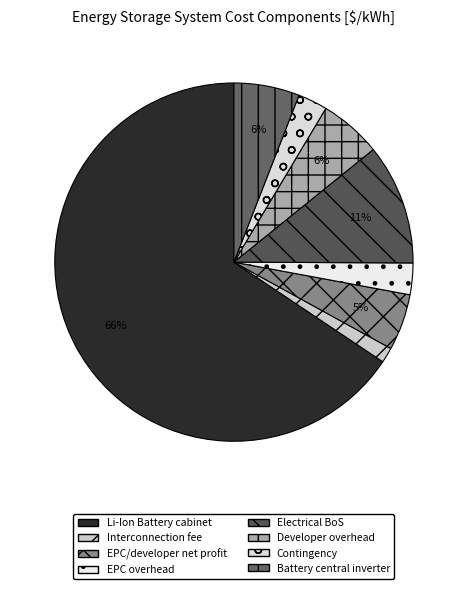

The Contingency slice represents 14% of the pie. True or false?

False